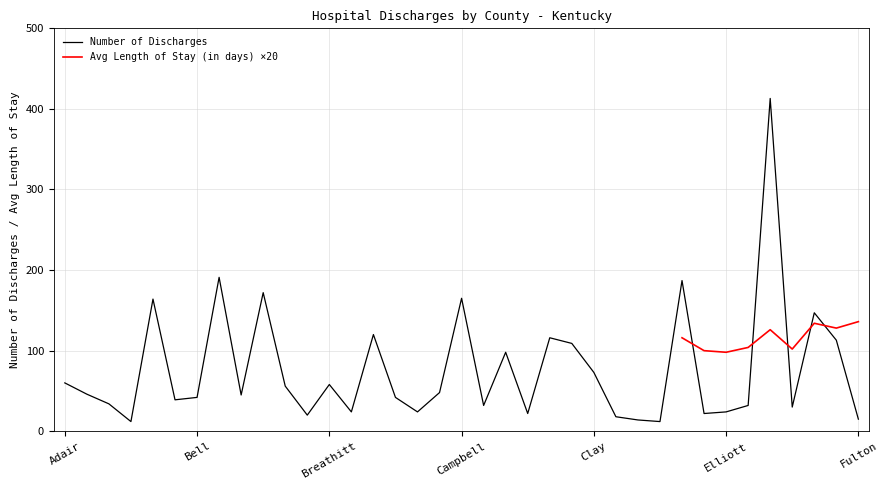

Approximately how many times larger is the value at Bourbon compared to Bell?

1.1